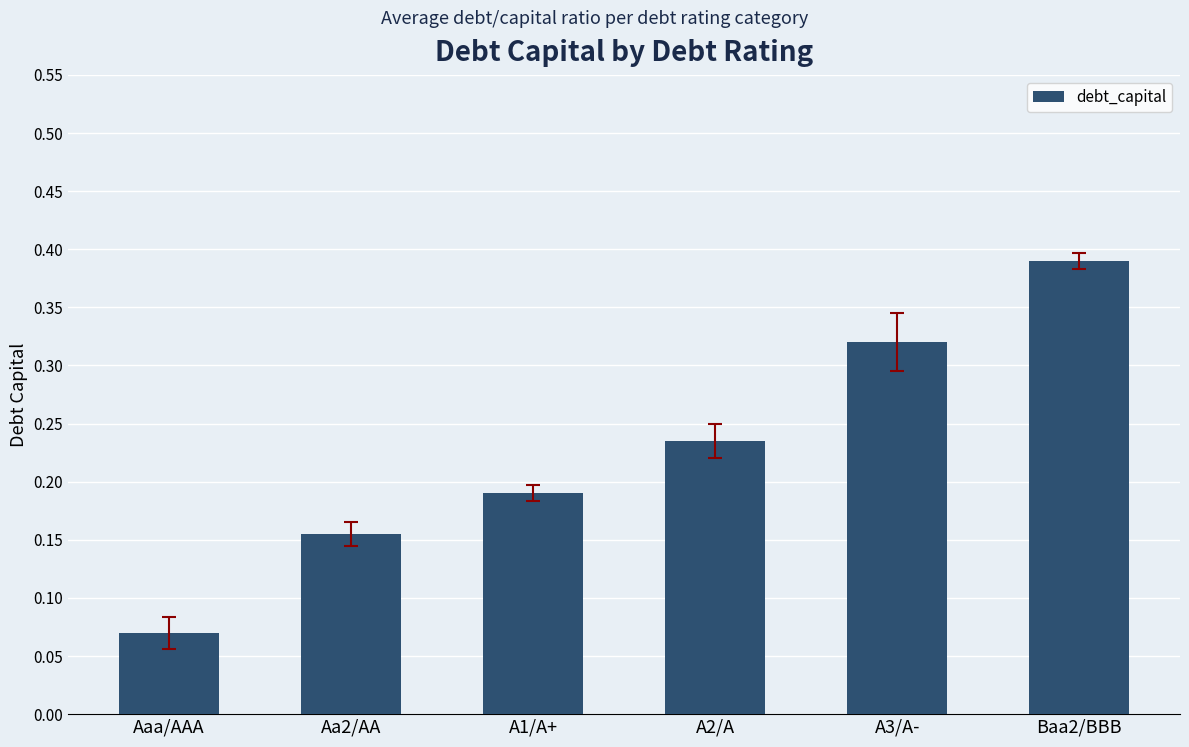

What is the sum of the values at Baa2/BBB and A1/A+?

0.6